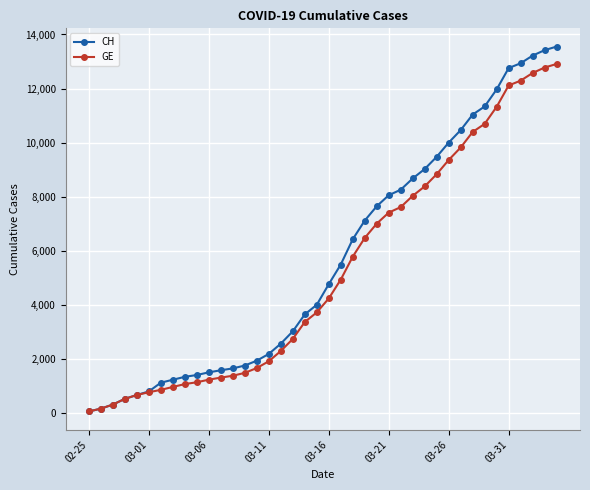

What is the maximum value shown in the chart?

13553